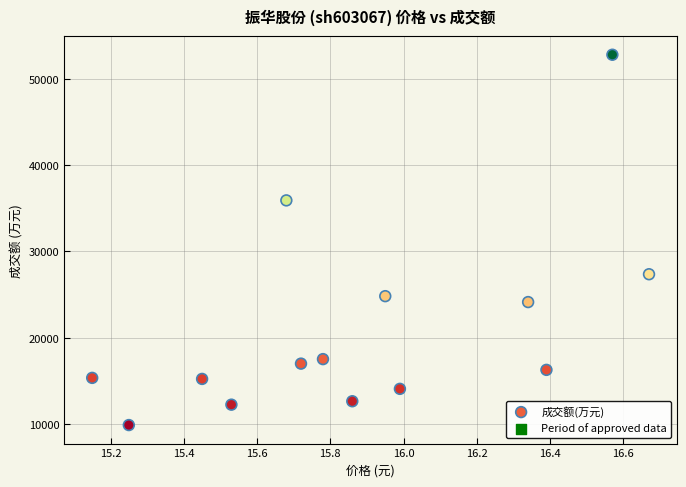

What is the range of Y values (max minus min)?

42893